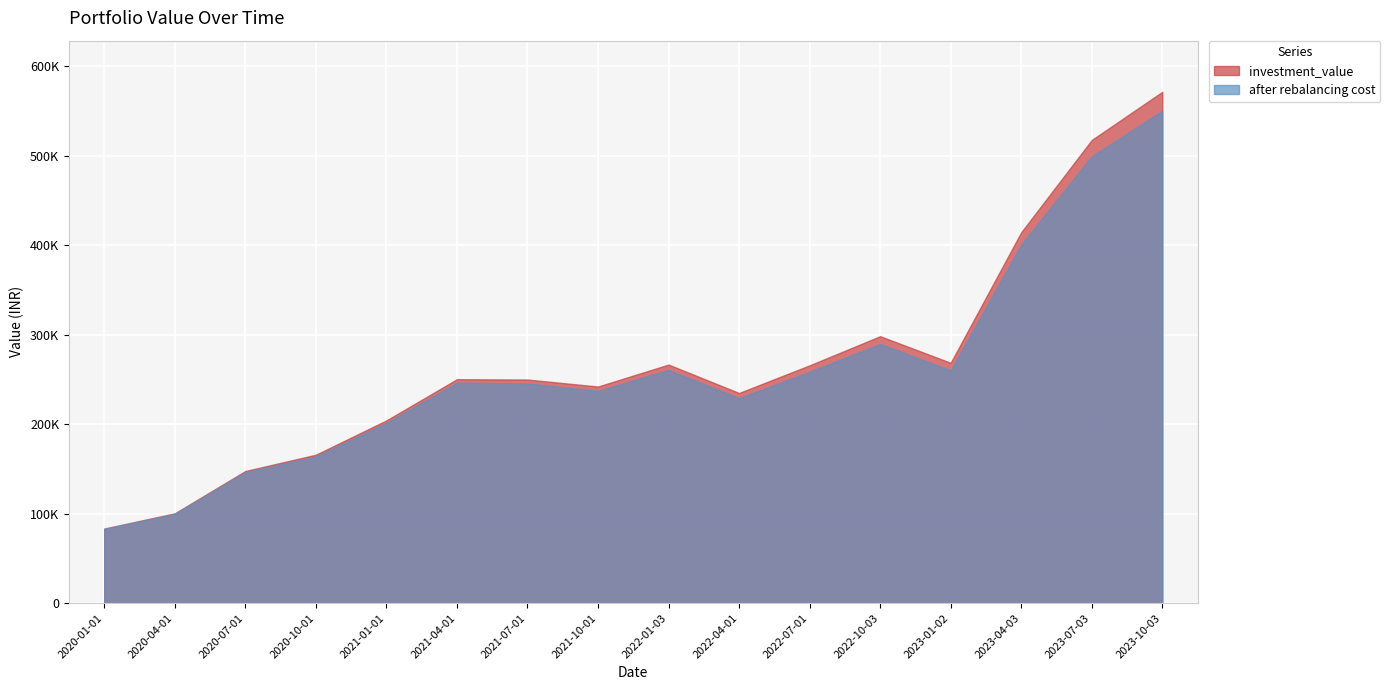

What are all the series names shown in the legend?

investment_value, after rebalancing cost